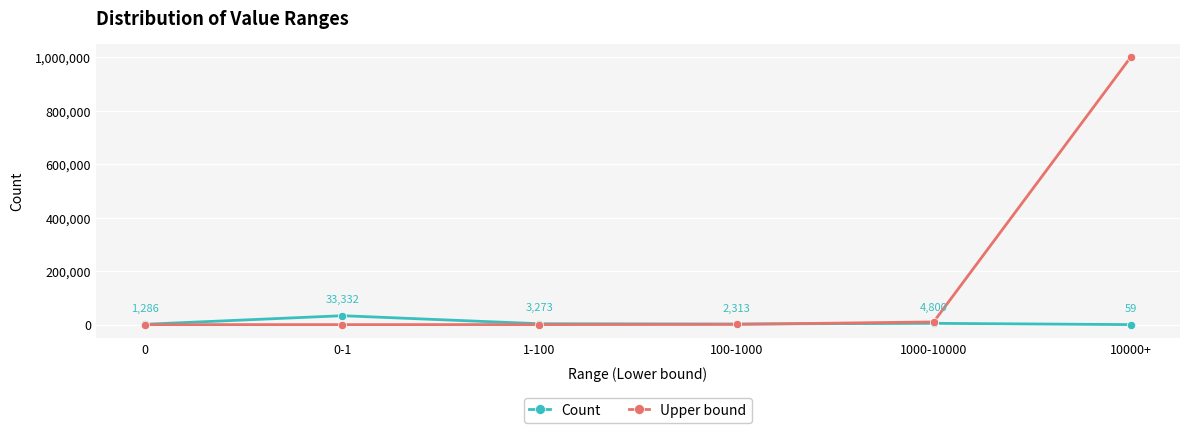

Which series has the largest range (max minus min)?

Upper bound